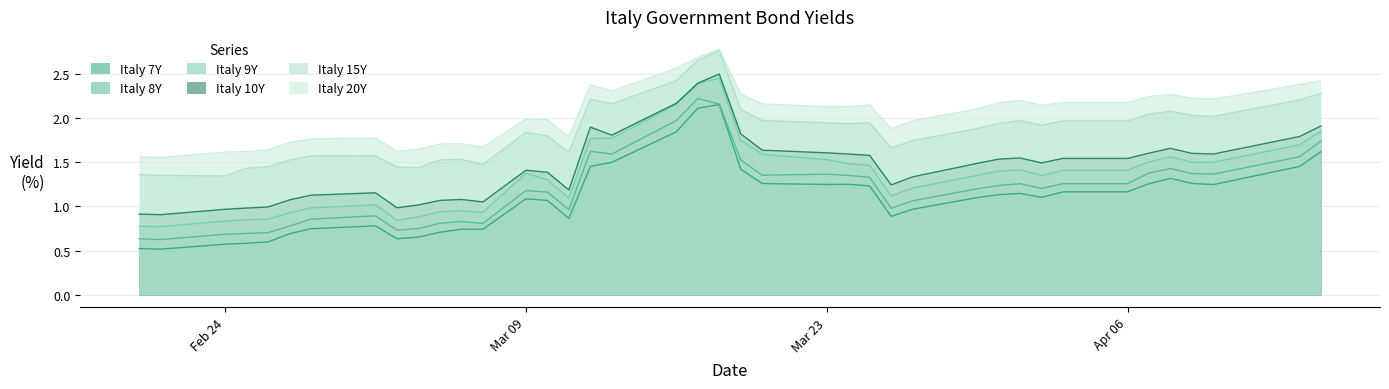

Which category has the lowest value in the Italy 8Y series?

2020-02-21